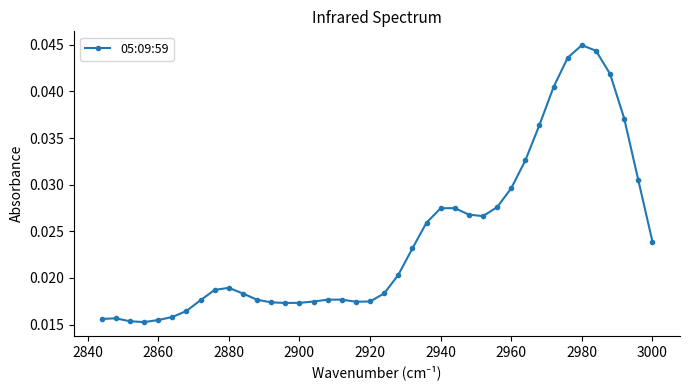

Count the values in the range 0 to 1.

40